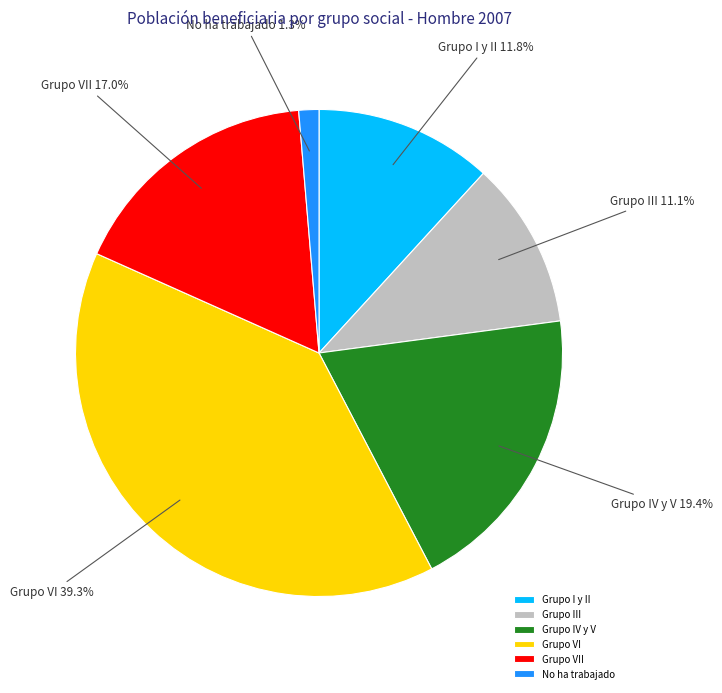

True or false: No ha trabajado accounts for 1% of the total.

True